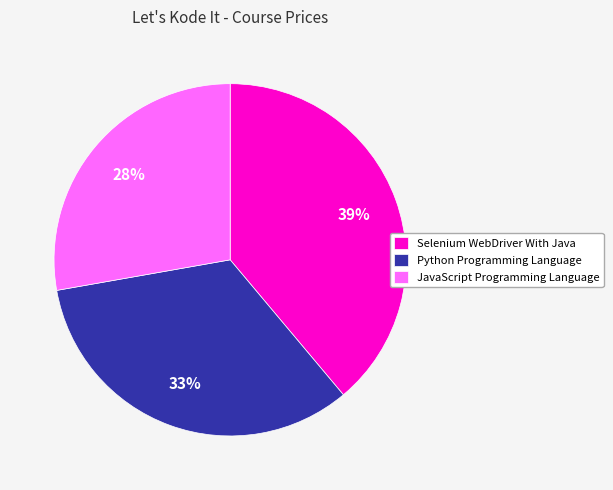

Which category has the smallest portion of the pie?

JavaScript Programming Language